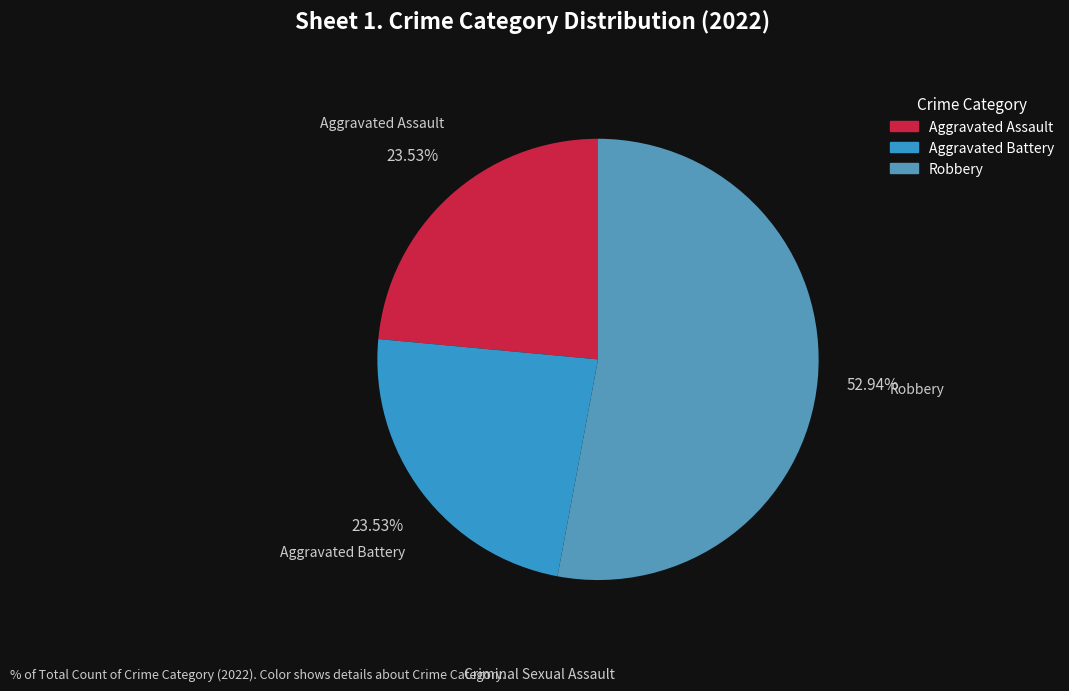

To the nearest percent, what portion does Robbery represent?

53%